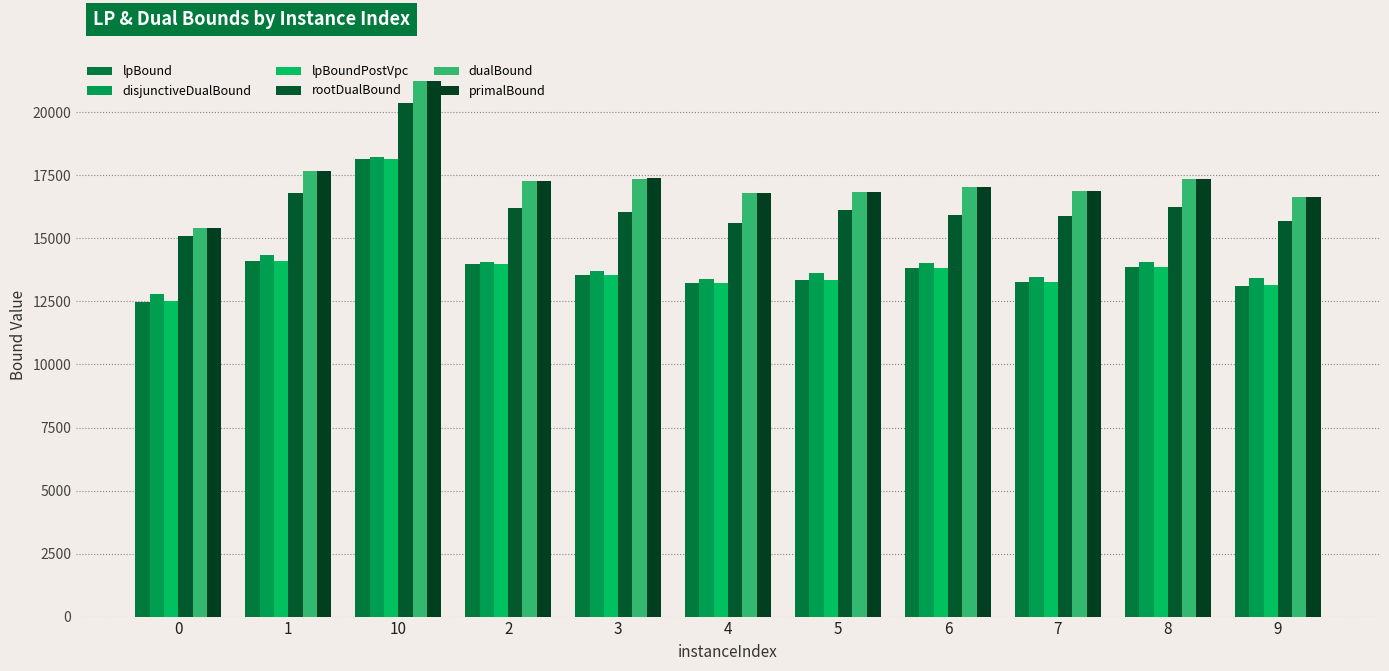

Where does the rootDualBound series first go above 16037?

1